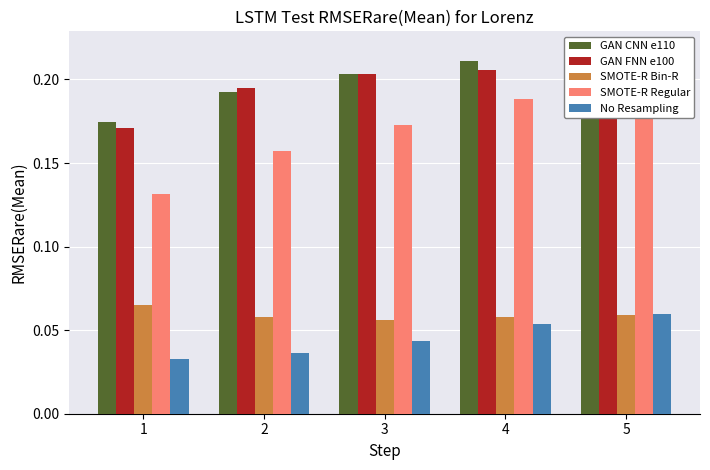

Which series changed the most between 2 and 3?

SMOTE-R Regular